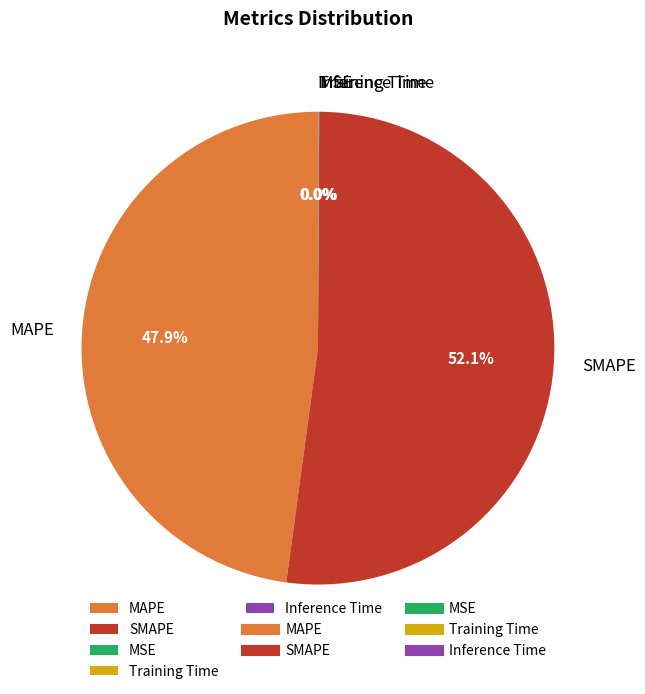

Is there any slice that represents more than half of the pie?

Yes